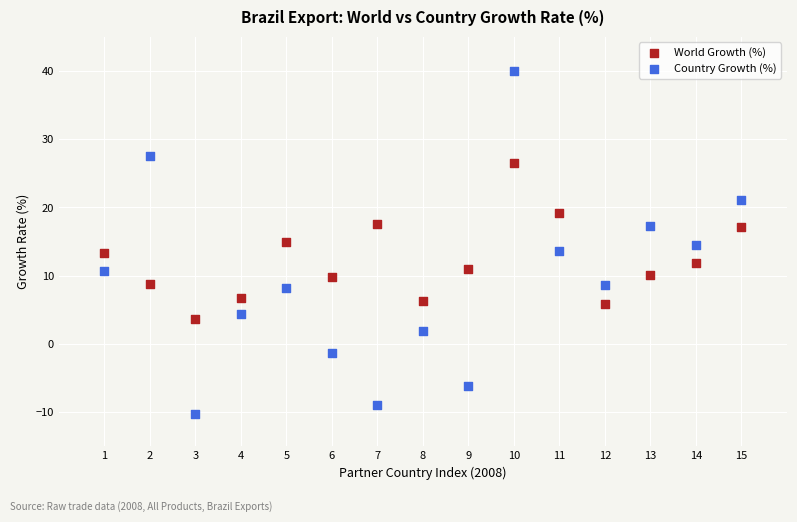

Which series contains the lowest Y value?

Country Growth (%)